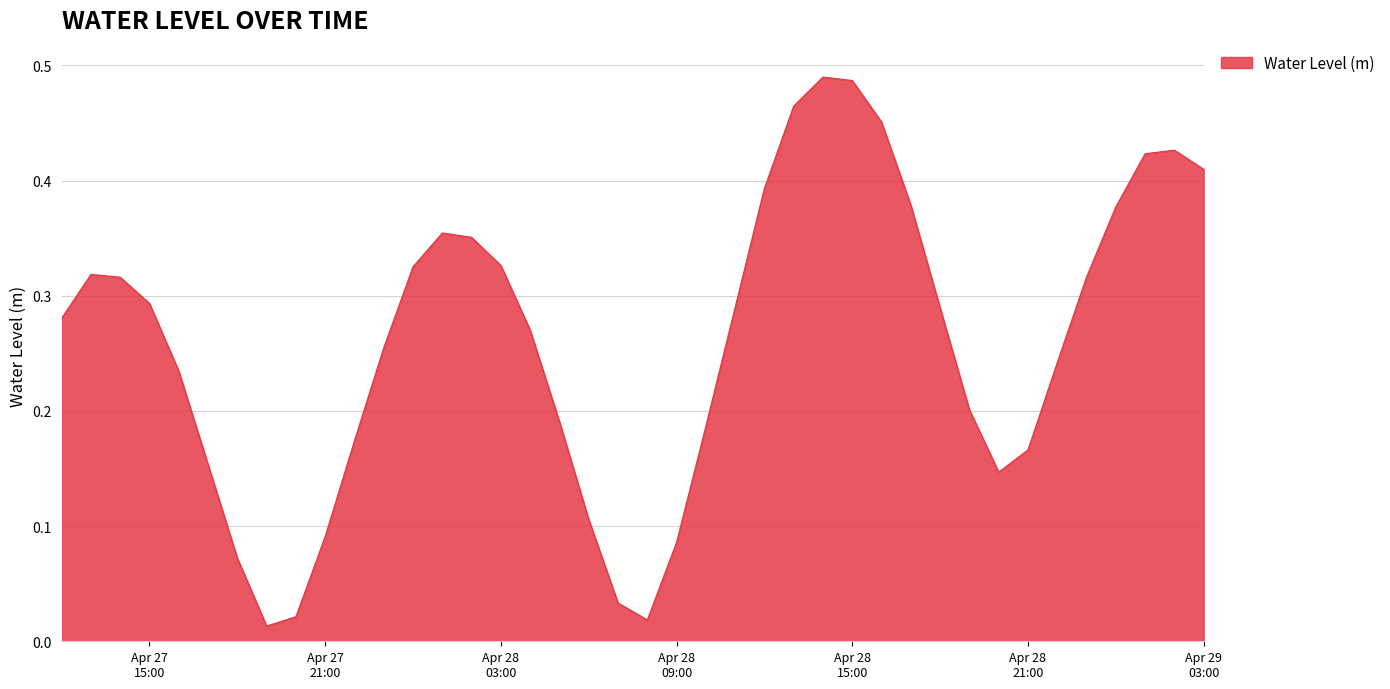

Rank the categories by value from lowest to highest.

2025-04-27 19:00:00, 2025-04-28 08:00:00, 2025-04-27 20:00:00, 2025-04-28 07:00:00, 2025-04-27 18:00:00, 2025-04-28 09:00:00, 2025-04-27 21:00:00, 2025-04-28 06:00:00, 2025-04-28 20:00:00, 2025-04-27 17:00:00, 2025-04-28 21:00:00, 2025-04-27 22:00:00, 2025-04-28 10:00:00, 2025-04-28 05:00:00, 2025-04-28 19:00:00, 2025-04-27 16:00:00, 2025-04-28 22:00:00, 2025-04-27 23:00:00, 2025-04-28 04:00:00, 2025-04-27 12:00:00, 2025-04-28 18:00:00, 2025-04-28 11:00:00, 2025-04-27 15:00:00, 2025-04-27 14:00:00, 2025-04-28 23:00:00, 2025-04-27 13:00:00, 2025-04-28 00:00:00, 2025-04-28 03:00:00, 2025-04-28 02:00:00, 2025-04-28 01:00:00, 2025-04-29 00:00:00, 2025-04-28 17:00:00, 2025-04-28 12:00:00, 2025-04-29 03:00:00, 2025-04-29 01:00:00, 2025-04-29 02:00:00, 2025-04-28 16:00:00, 2025-04-28 13:00:00, 2025-04-28 15:00:00, 2025-04-28 14:00:00